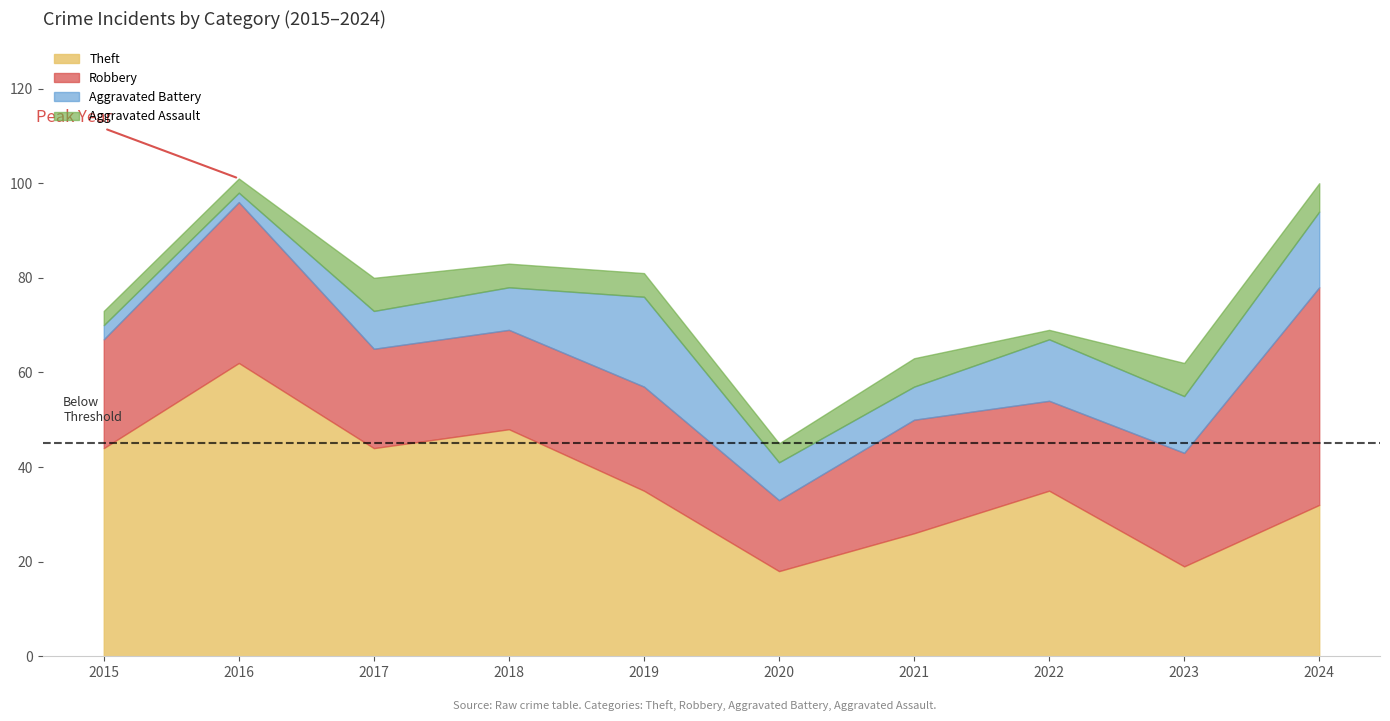

How many lines are shown in the chart?

4